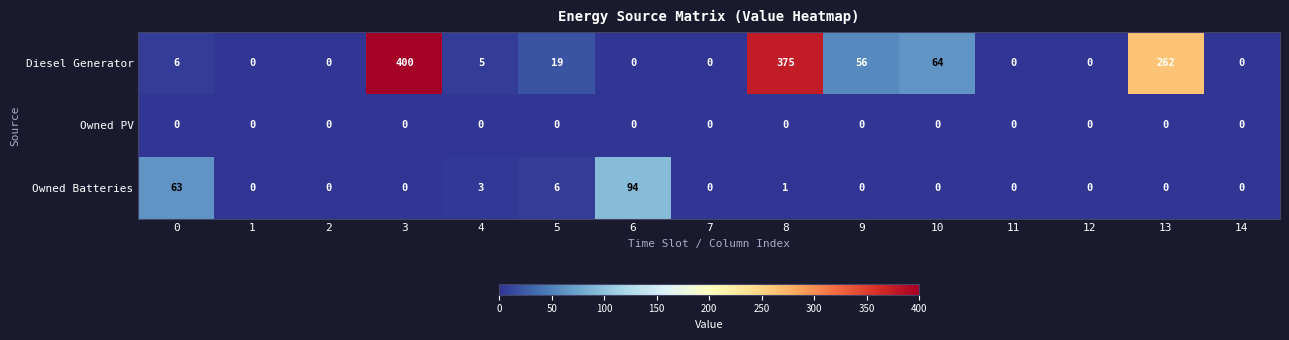

True or false: Owned Batteries has a value of -43 at 7.

False